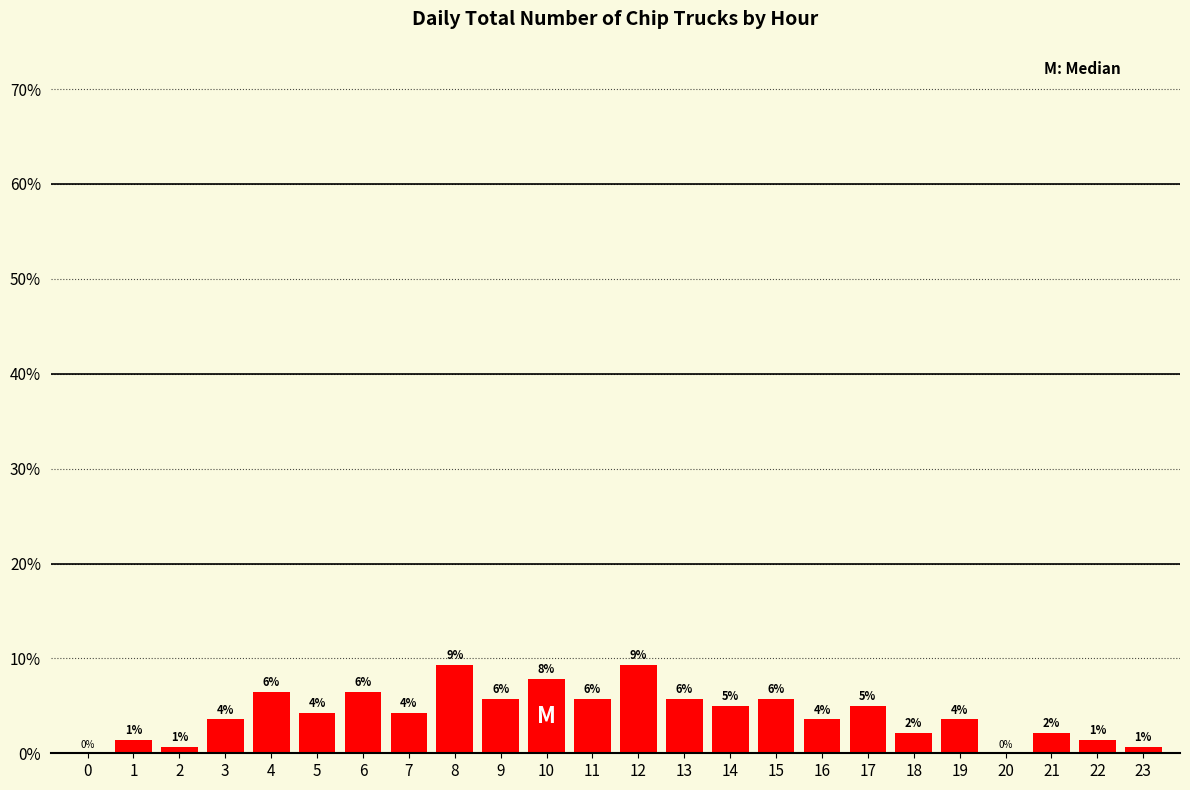

Are the bars horizontal?

No